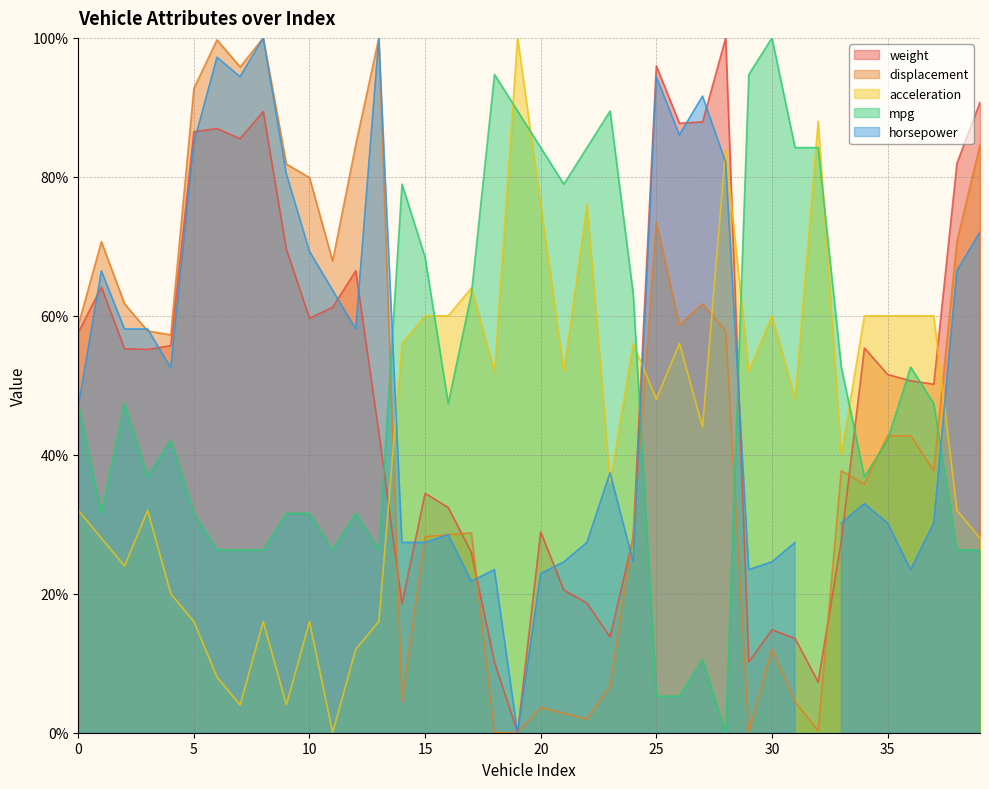

What is the highest value of the displacement series?

100.0